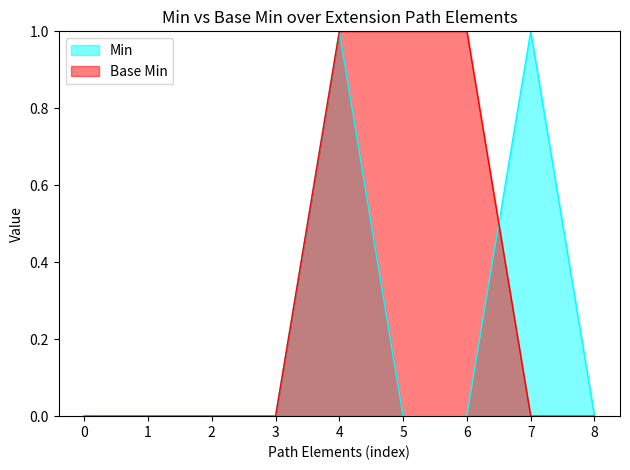

Is it true that Base Min equals 1 at 6?

True